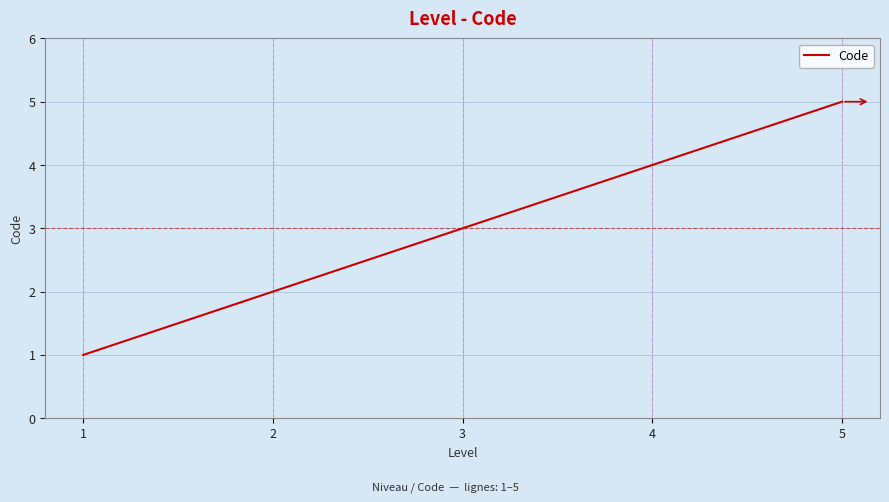

True or false: there are more than 2 points higher than both neighbors.

False